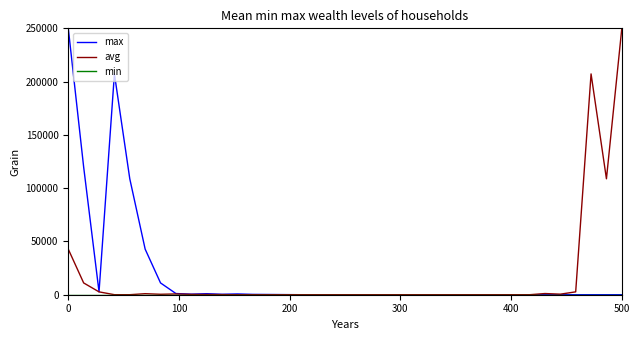

What is the maximum value shown in the chart?

250000.0